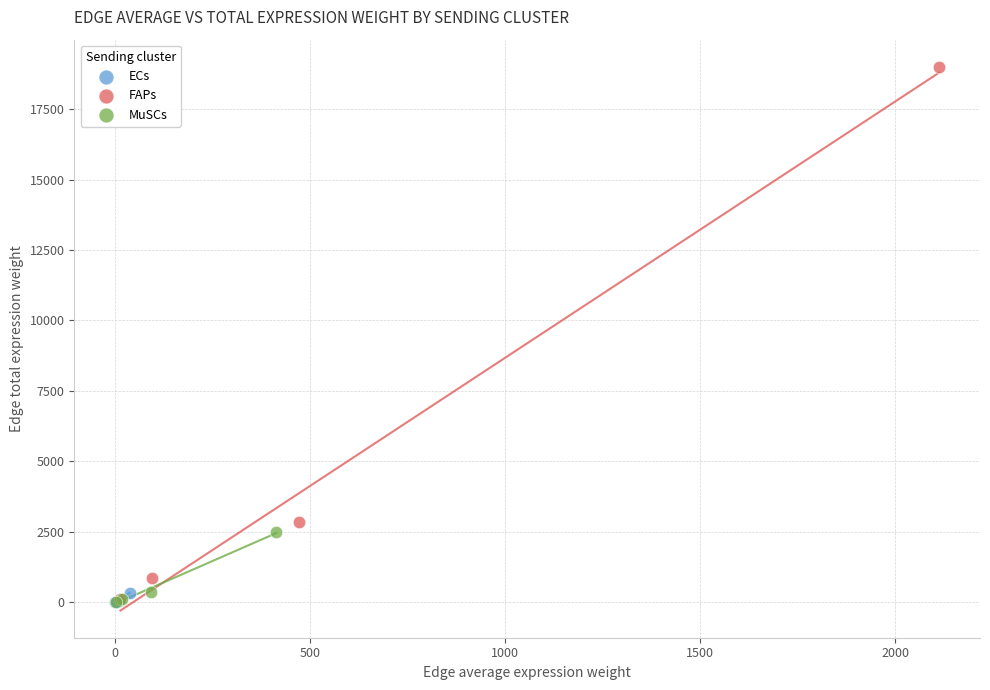

What are all the series names shown in the legend?

ECs, FAPs, MuSCs